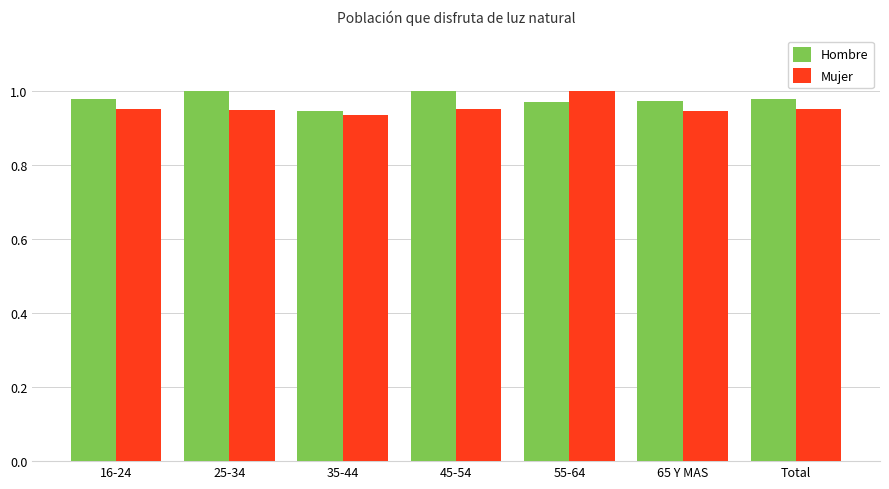

Which series has the widest spread of values?

Mujer